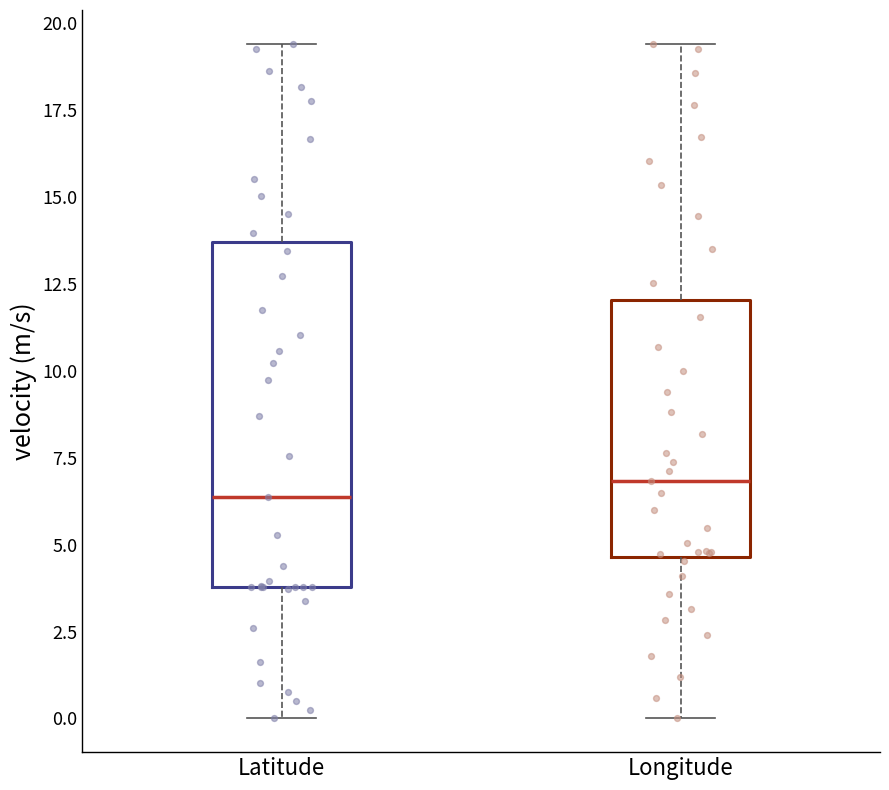

Reading left to right, read every box against the y-axis: the position of its median line, the range the box covers, and the ends of its whiskers. The values are not printed on the chart, so give them approximately, as read against the axis.

Latitude: median 6.5, box 4.0 to 13.5, whiskers 0.0 to 19.5
Longitude: median 7.0, box 4.5 to 12.0, whiskers 0.0 to 19.5